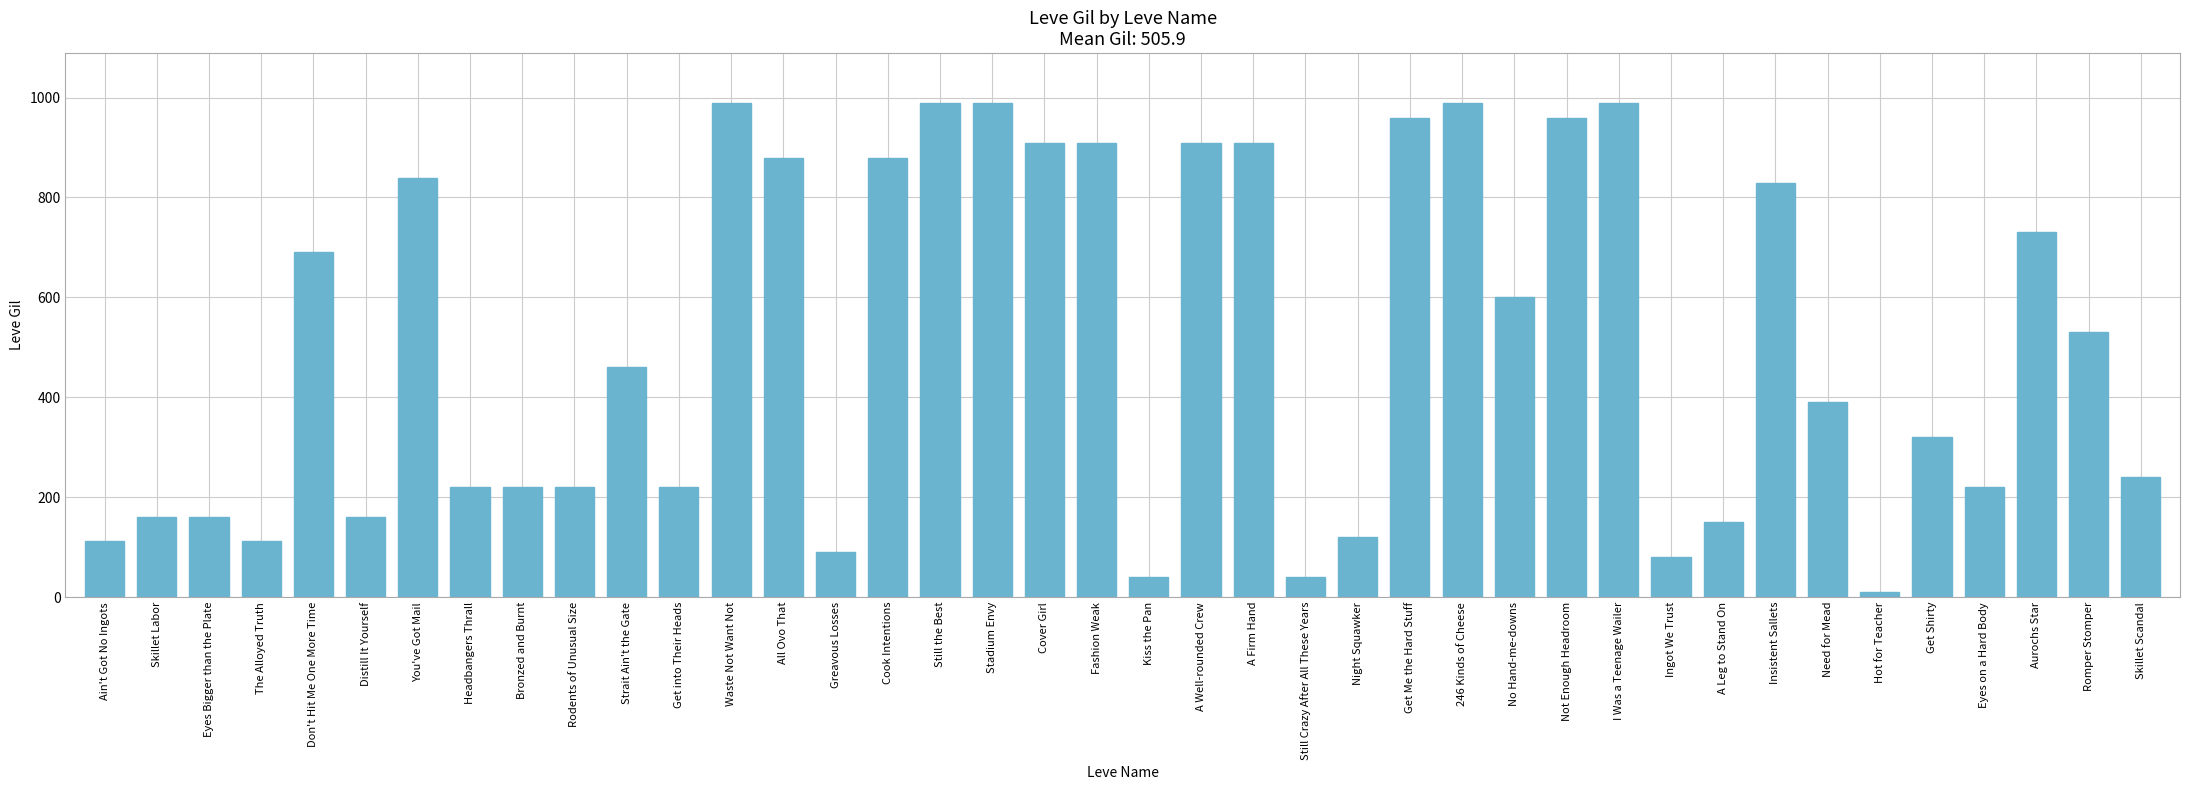

What is the maximum value shown in the chart?

990